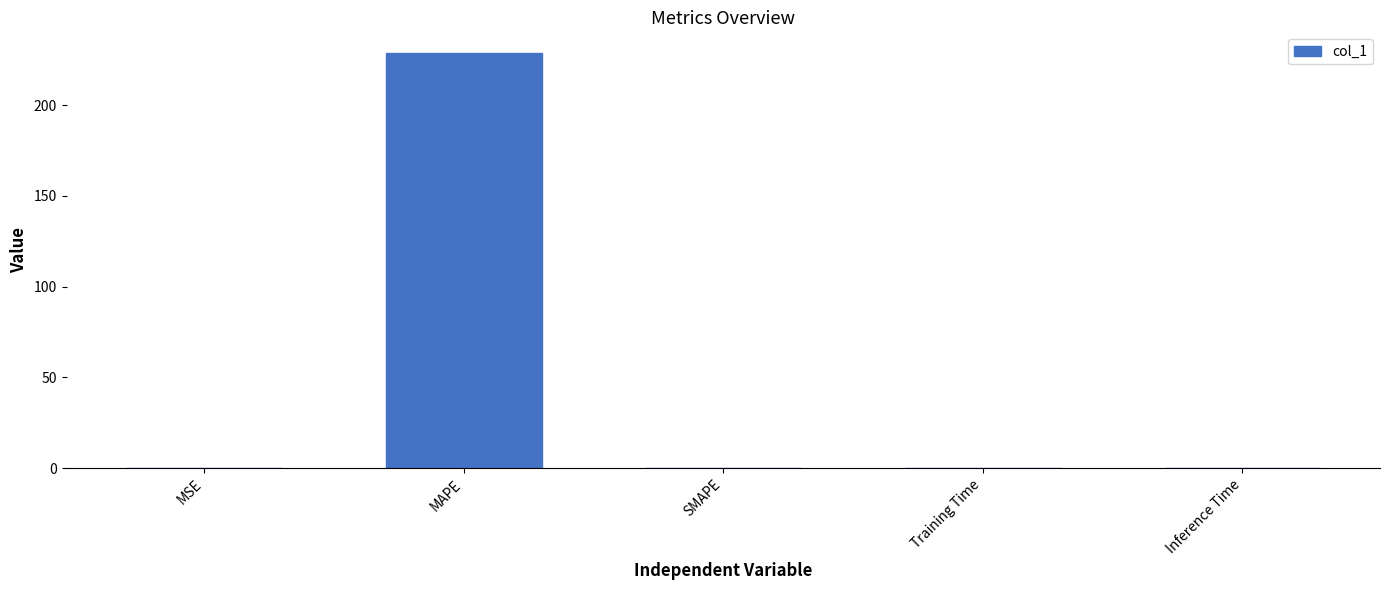

Read the value at MAPE.

228.7